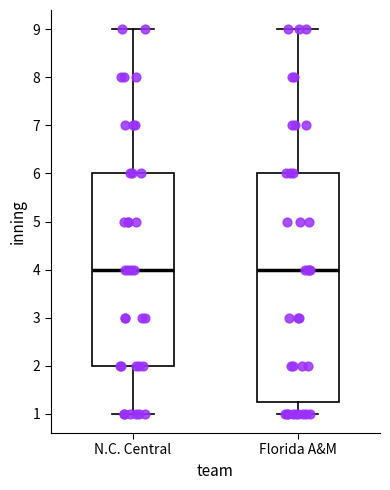

Which box is the tallest, from its lower edge to its upper edge?

Florida A&M